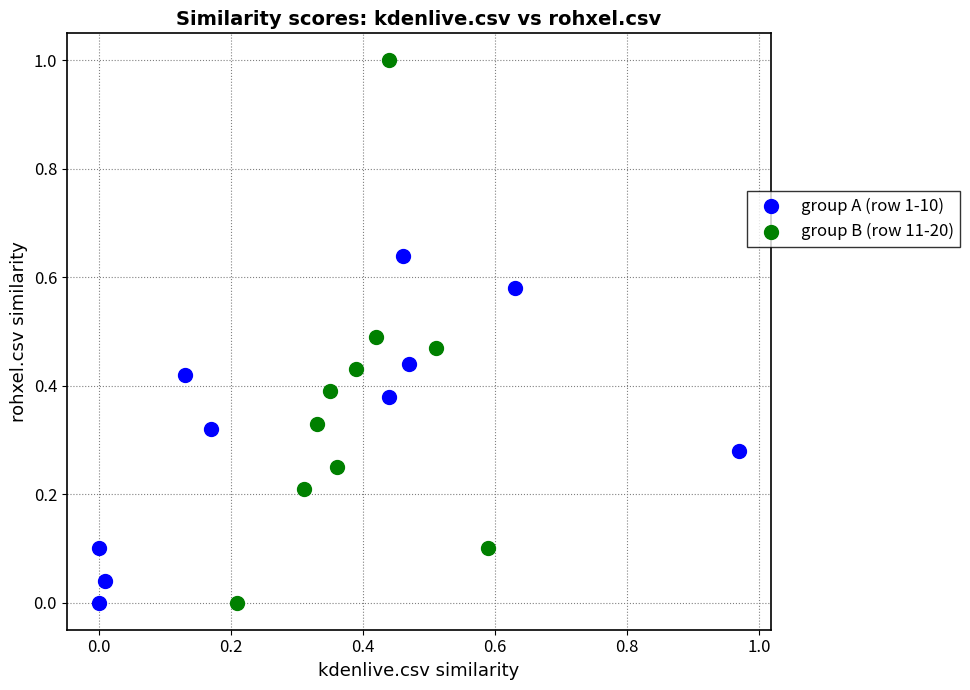

What are all the series names shown in the legend?

group A (row 1-10), group B (row 11-20)